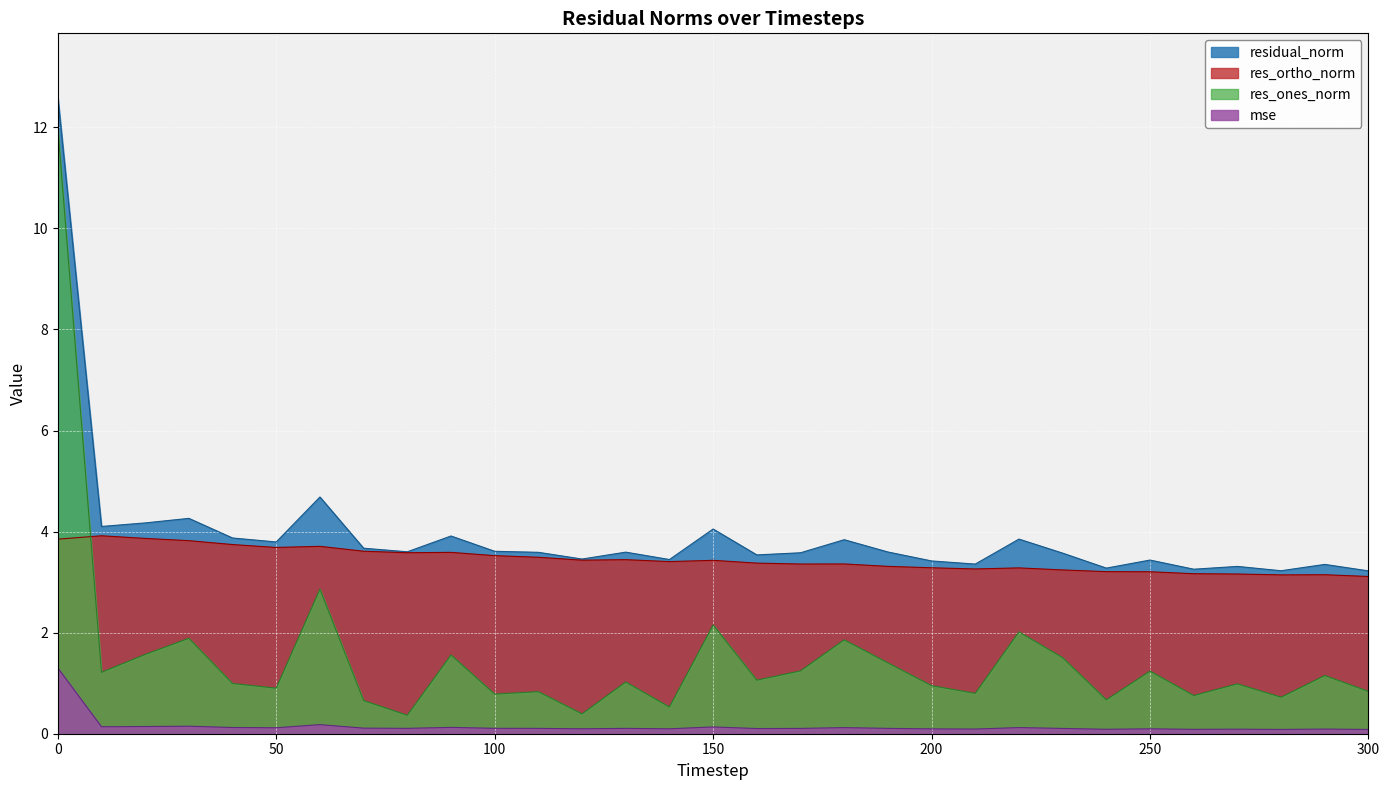

At 90, list the series in order from smallest to largest.

mse, res_ones_norm, res_ortho_norm, residual_norm